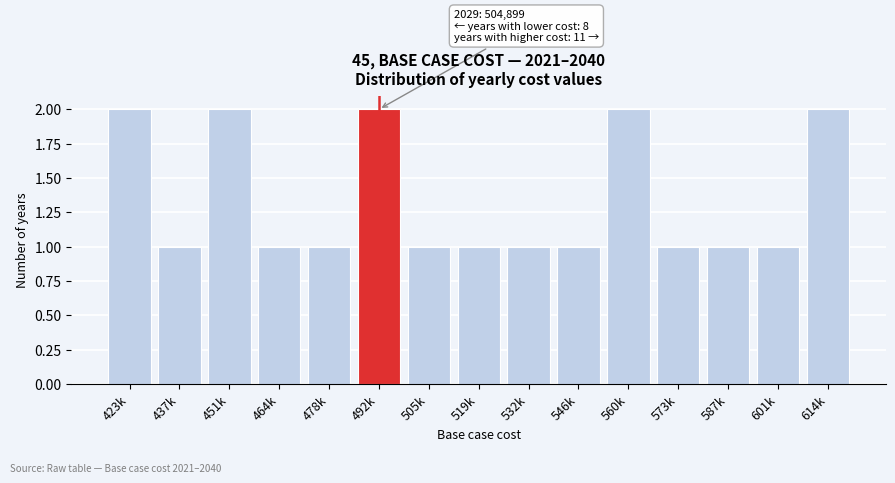

Reading left to right, extract all data points from this chart.

423k=2	437k=1	451k=2	464k=1	478k=1	492k=2	505k=1	519k=1	532k=1	546k=1	560k=2	573k=1	587k=1	601k=1	614k=2